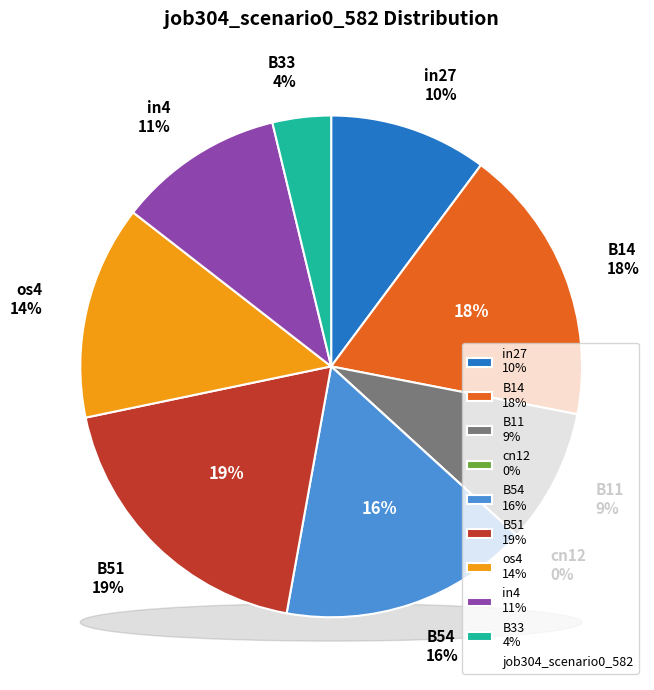

Count the number of slices in the pie.

9